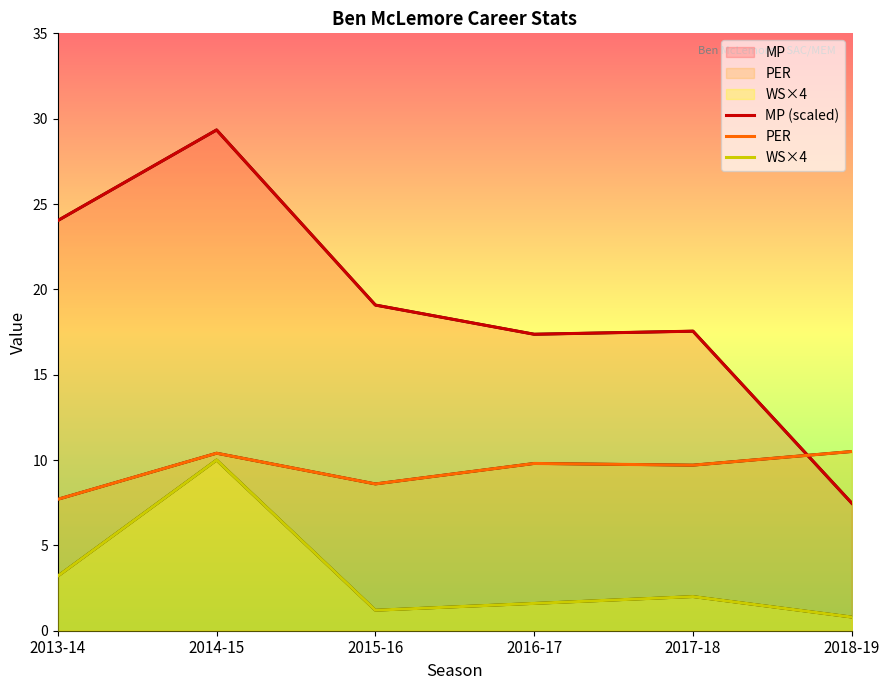

At which category is the sum across all series the highest?

2014-15